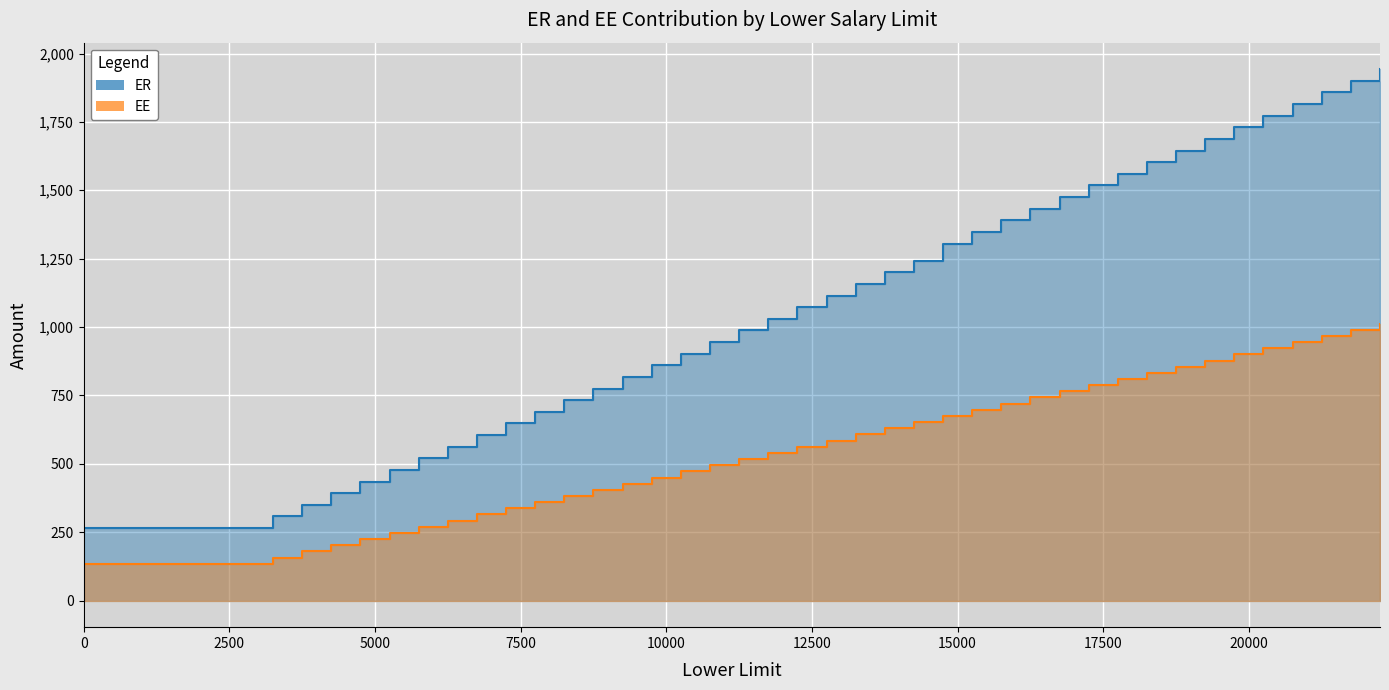

What is the sum of the ER values at 17250 and 15250?

2865.0